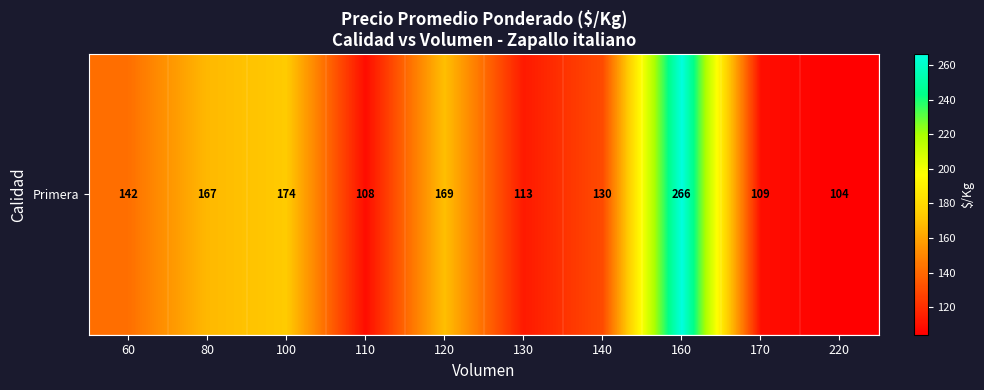

Which category has the lowest value across all series?

220